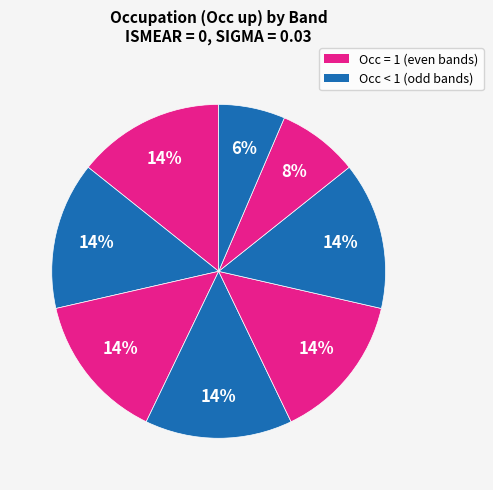

How many slices are in this pie chart?

8